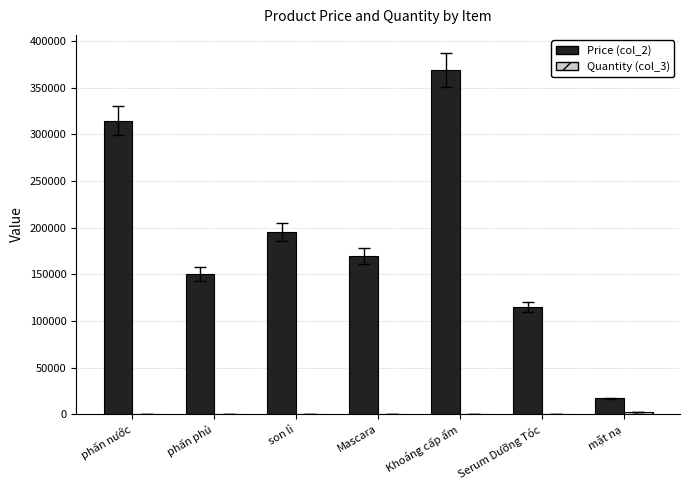

What is the total value across all series at Serum Dưỡng Tóc?

115299